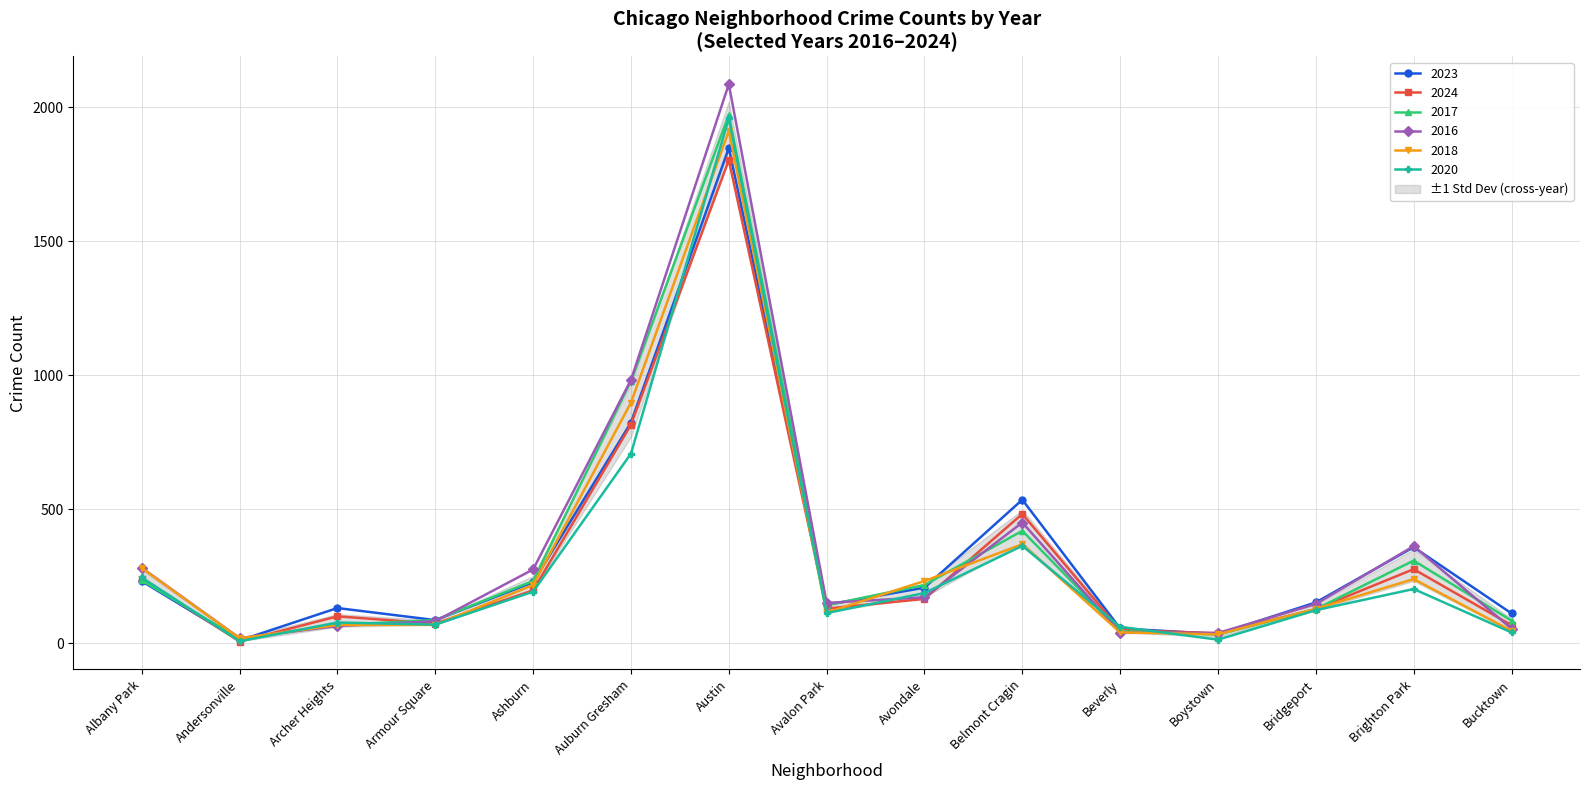

Is this an area chart (filled region under the line)?

No